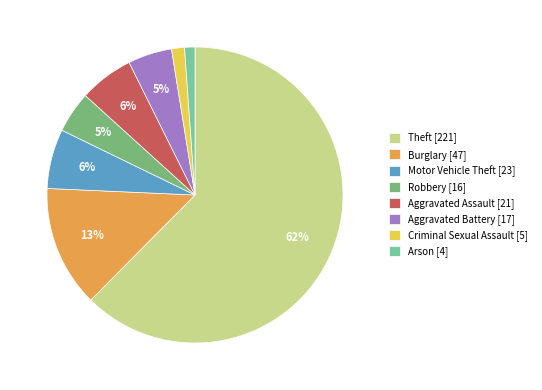

Is there a majority slice in this chart?

Yes